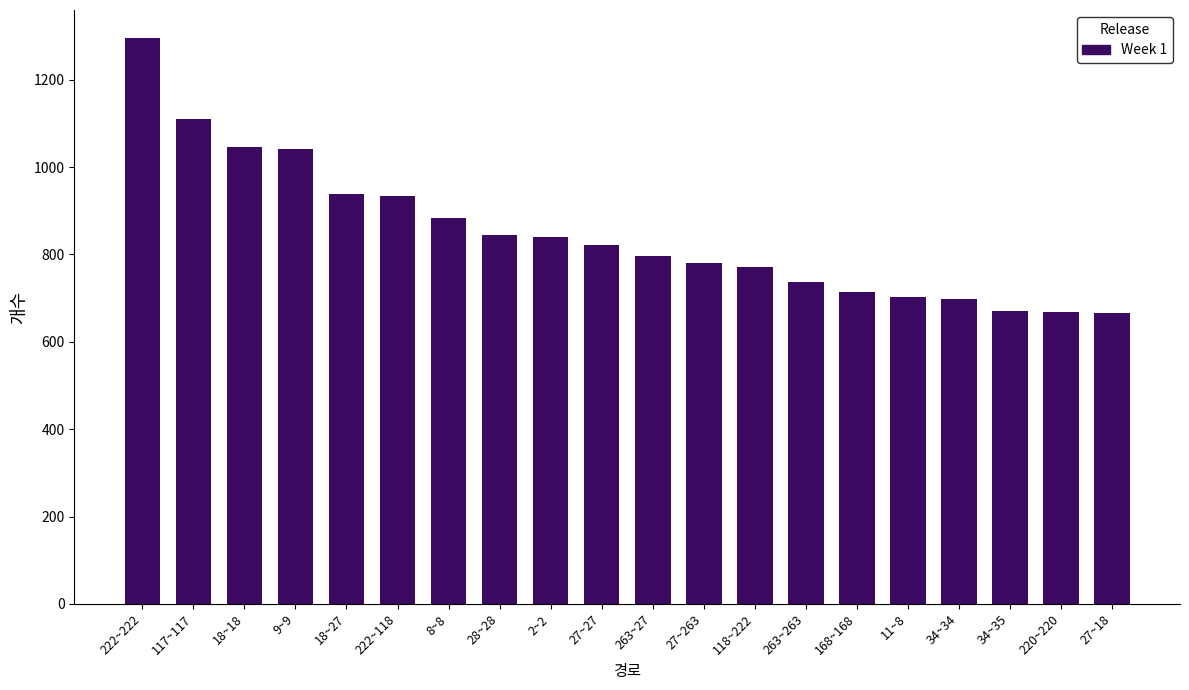

Approximately how many times larger is the value at 11~8 compared to 117~117?

0.6